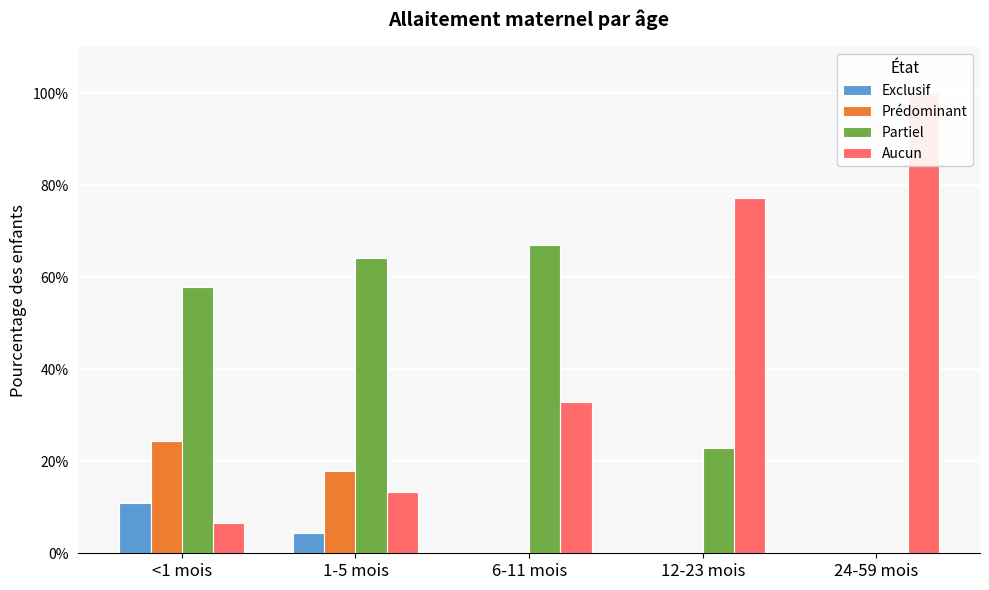

What is the value of the Aucun bar at the 2nd from the left?

0.1